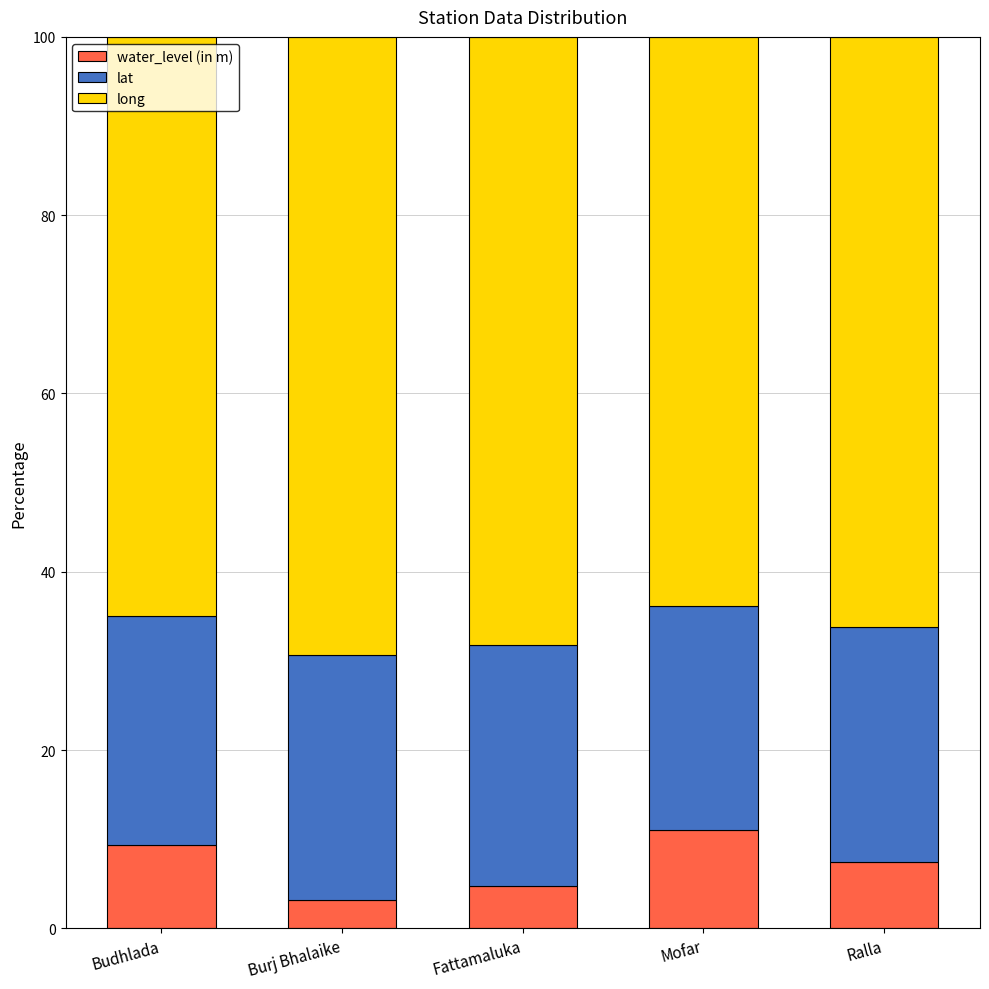

What is the difference between the water_level (in m) values at Budhlada and Burj Bhalaike?

6.2